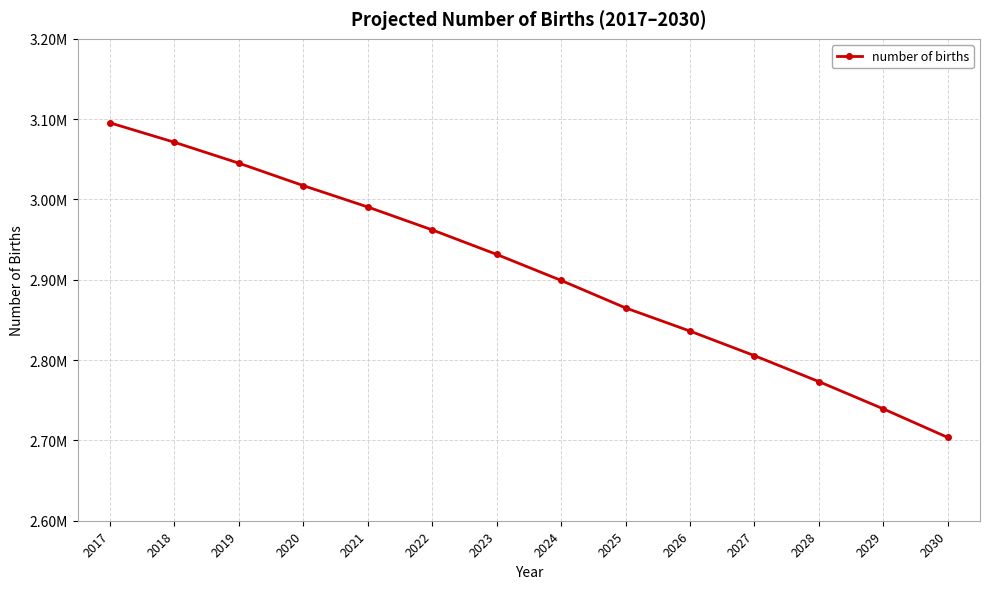

What is the difference between the maximum and minimum values?

391800